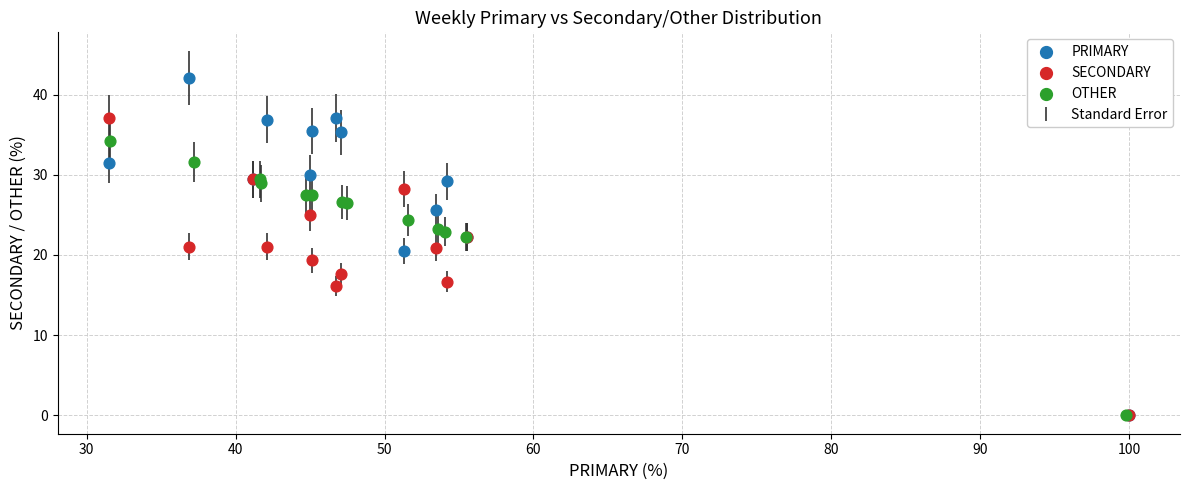

Which series has the widest spread of Y values?

PRIMARY